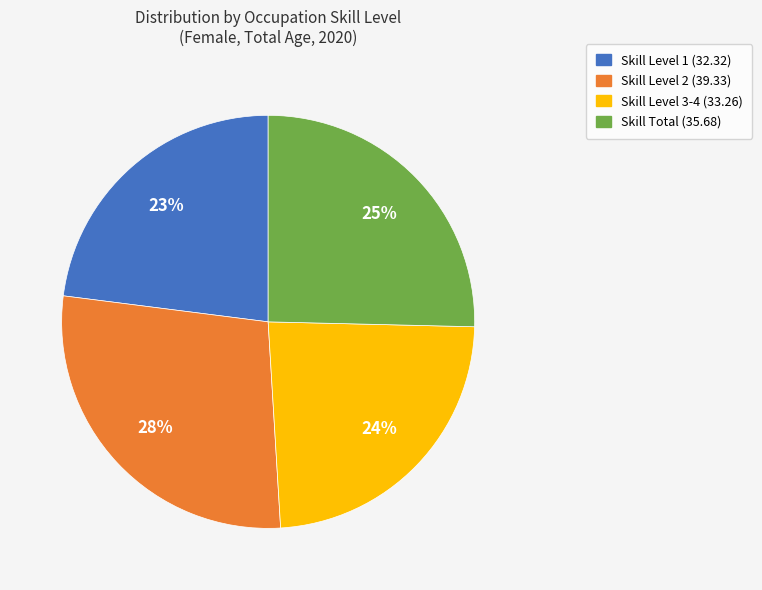

To the nearest percent, what is the difference between the largest and smallest slice percentages?

5%